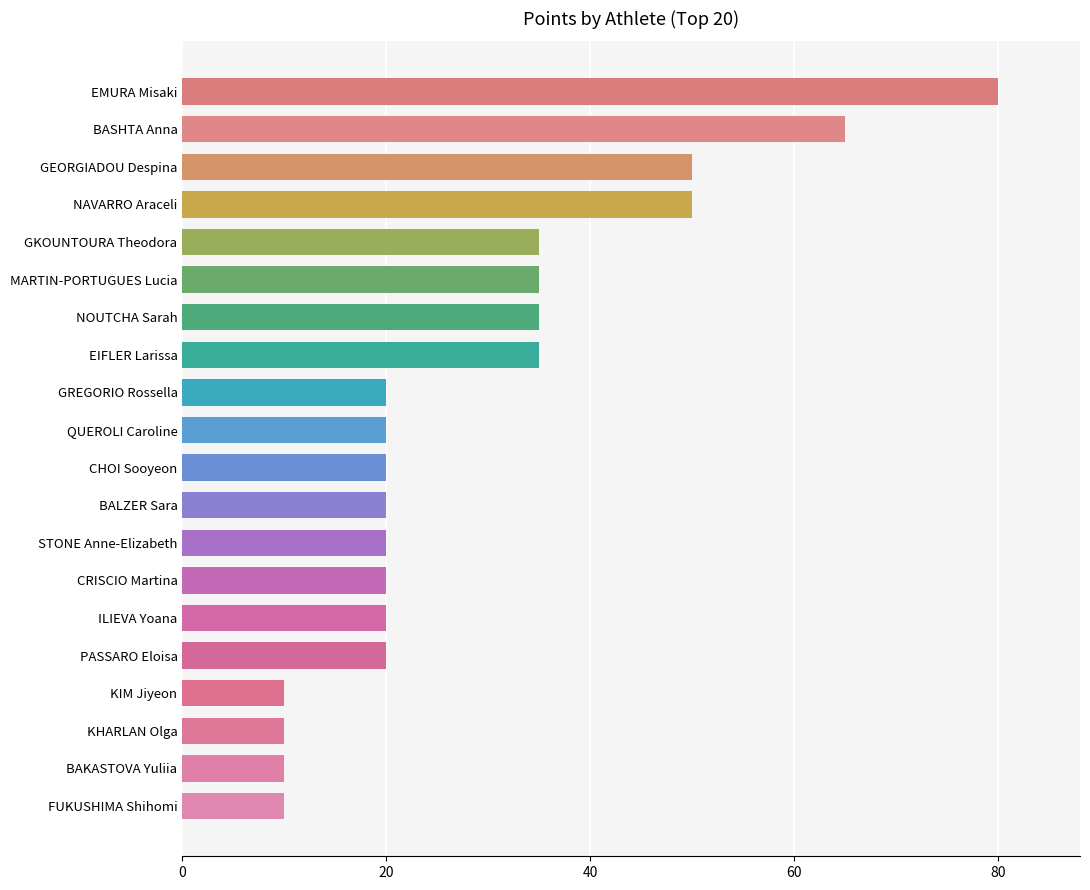

Which category has the highest value across all series?

EMURA Misaki